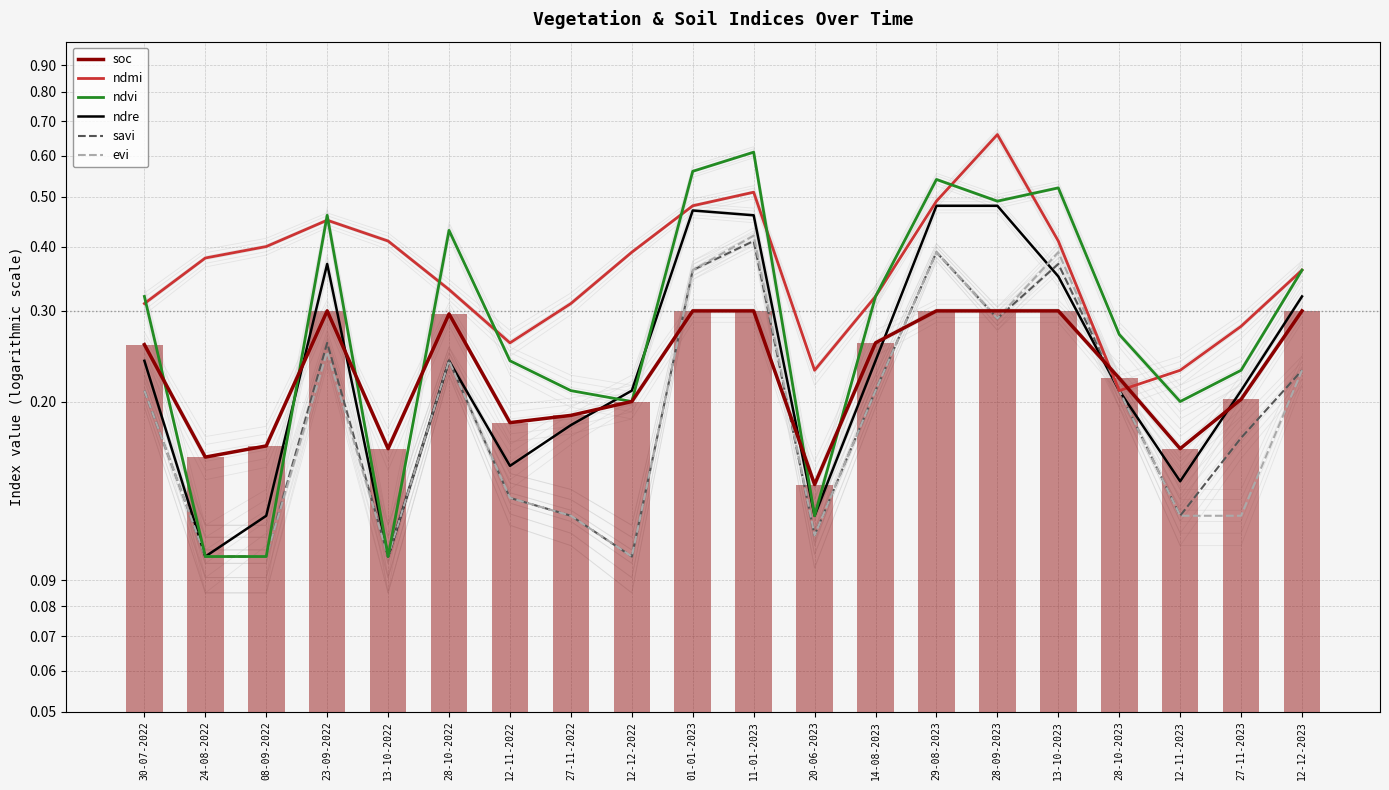

At which category does the chart reach its minimum across all series?

24-08-2022